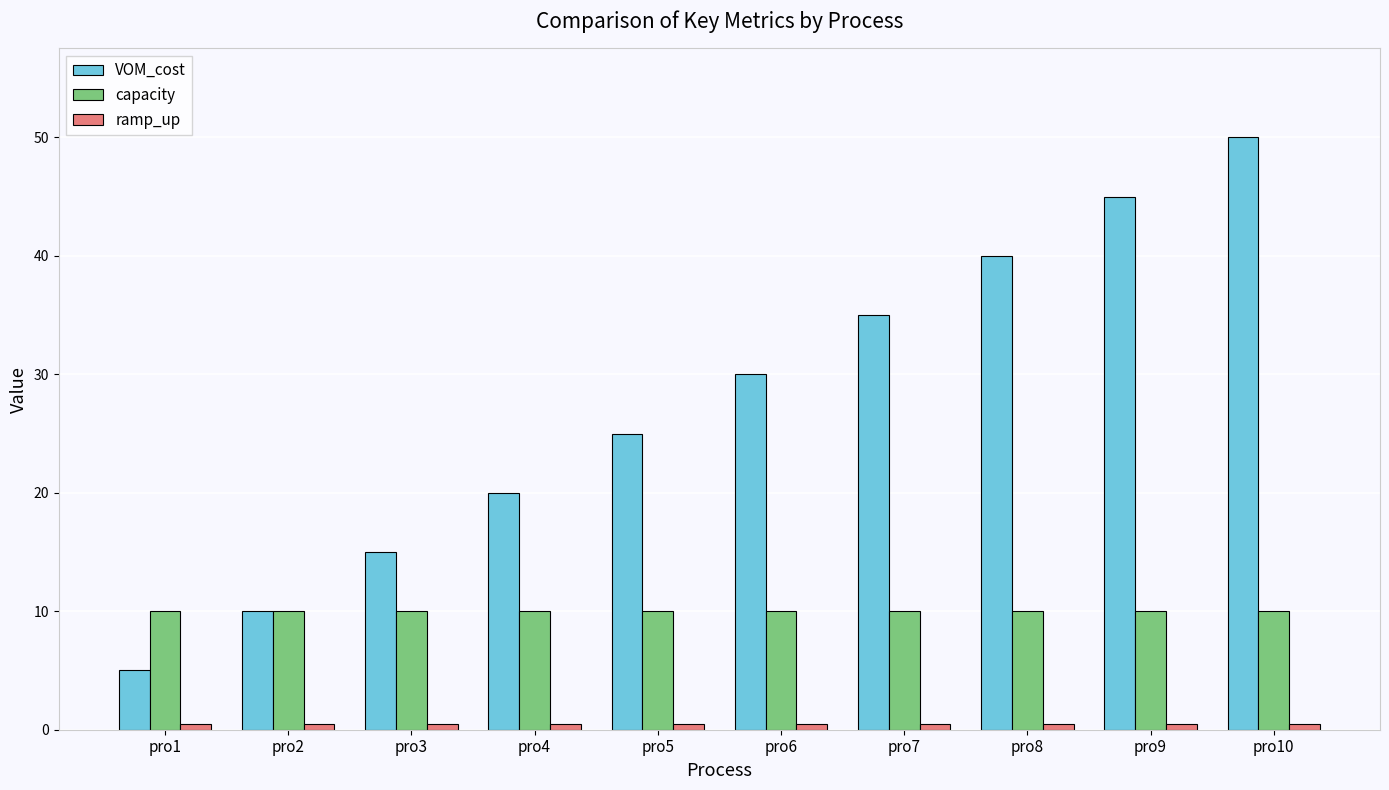

What is the sum of all VOM_cost values?

275.0